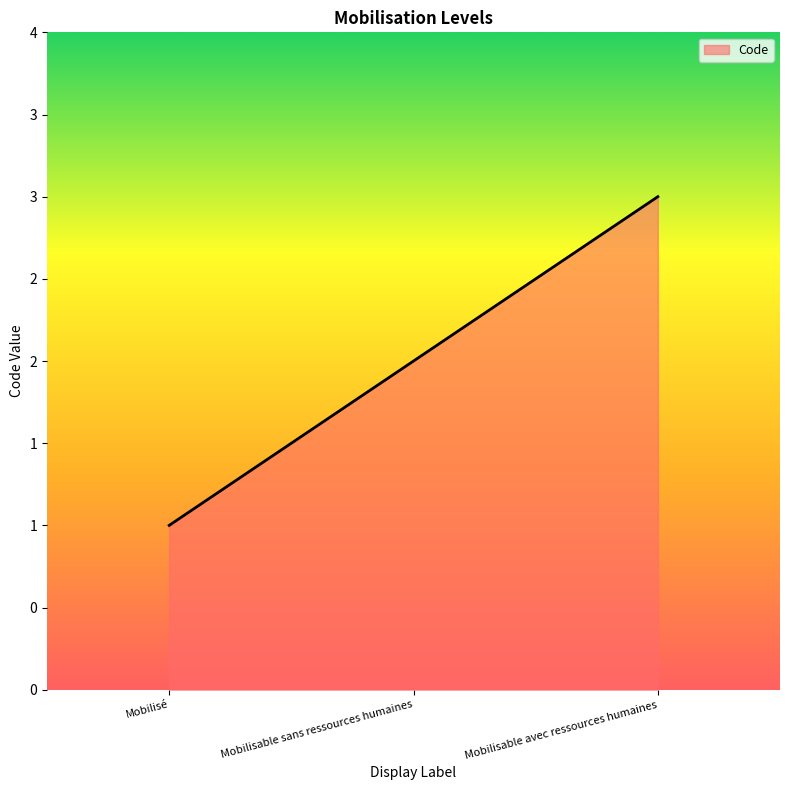

Rank the categories by value from lowest to highest.

Mobilisé, Mobilisable sans ressources humaines, Mobilisable avec ressources humaines